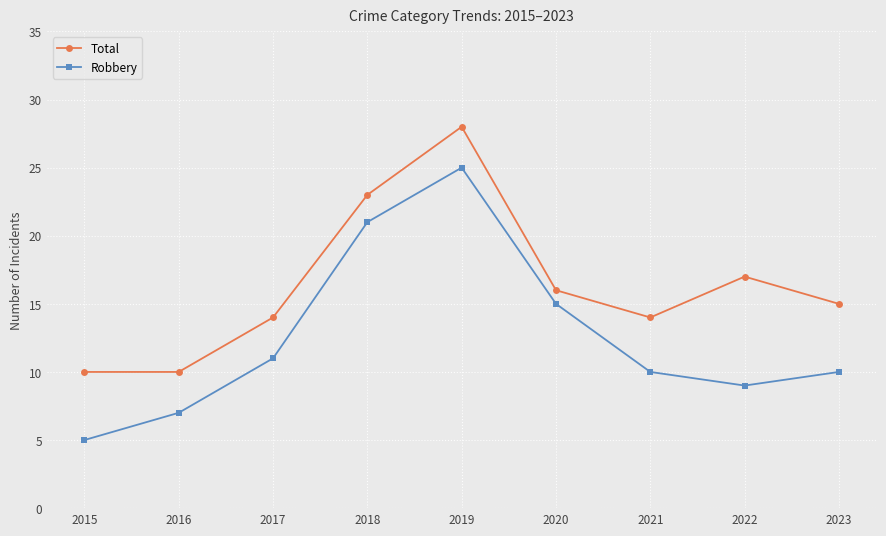

What is the sum of all Total values?

147